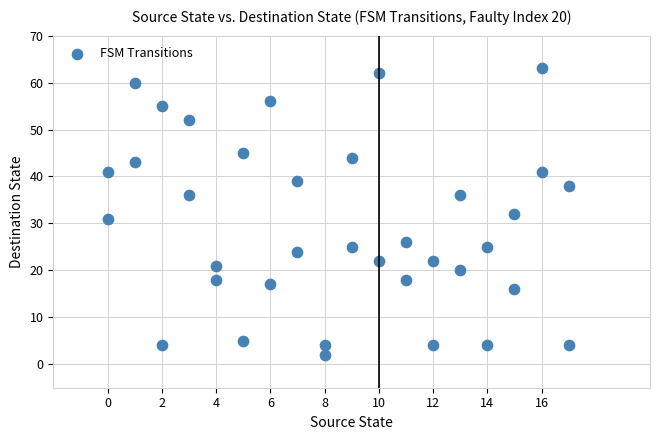

What is the range of X values (max minus min)?

17